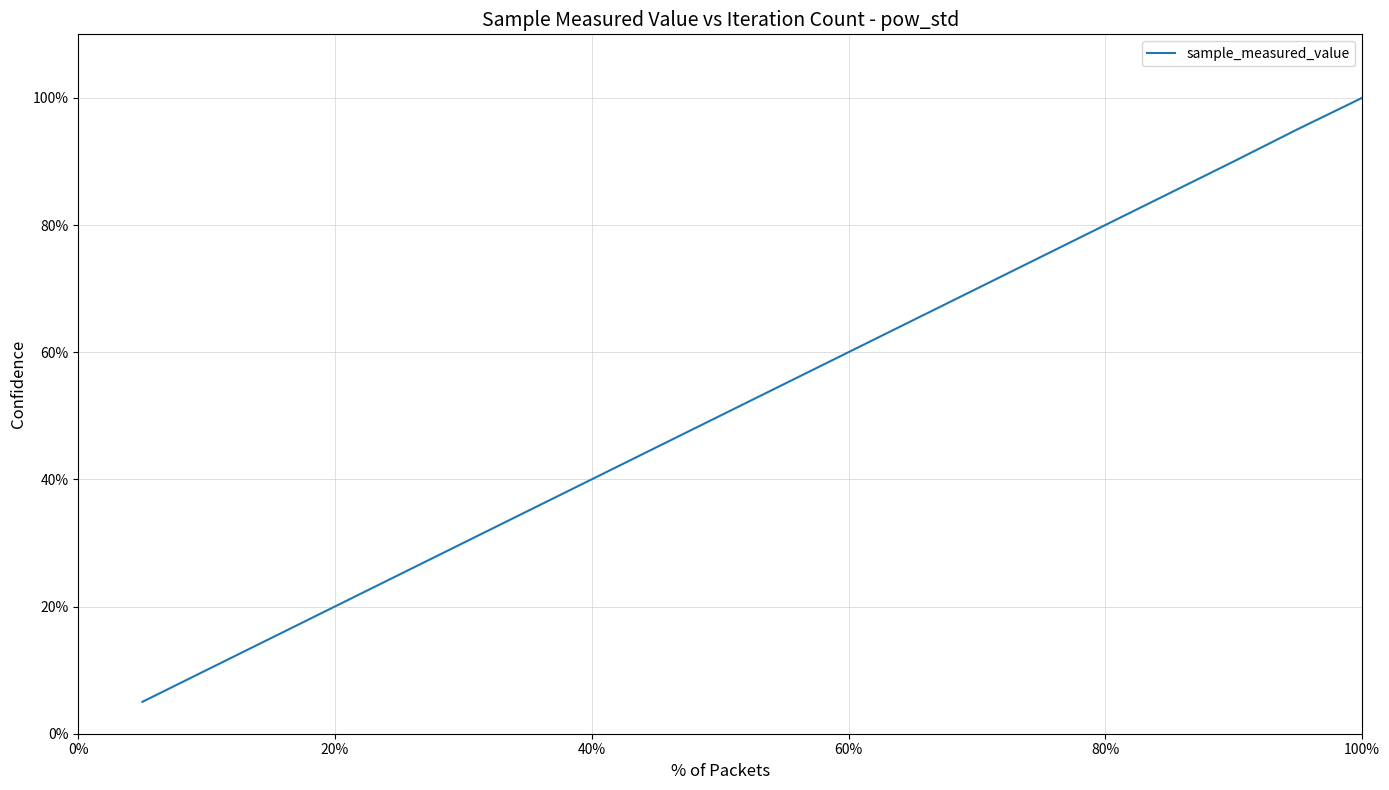

Does the chart have visible grid lines?

Yes